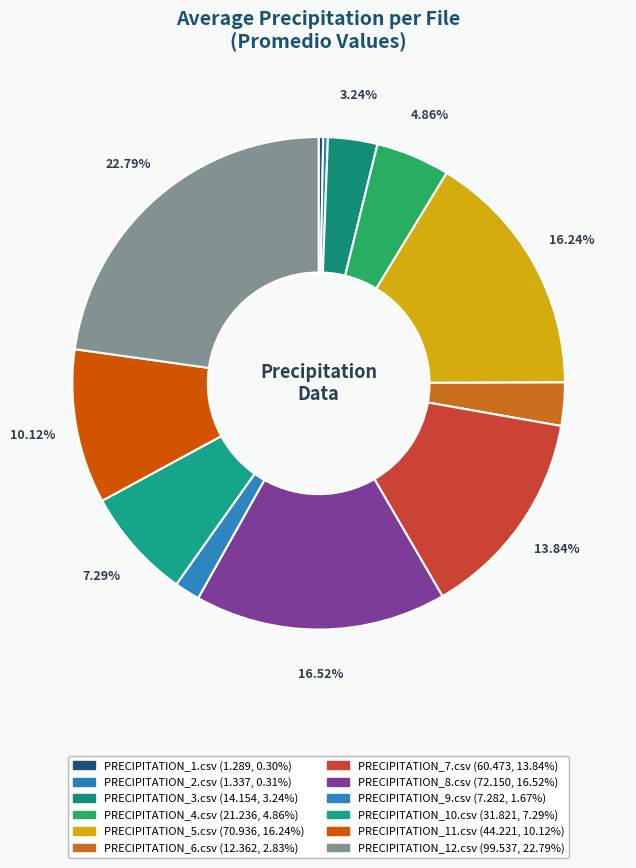

Does any single category account for the majority?

No